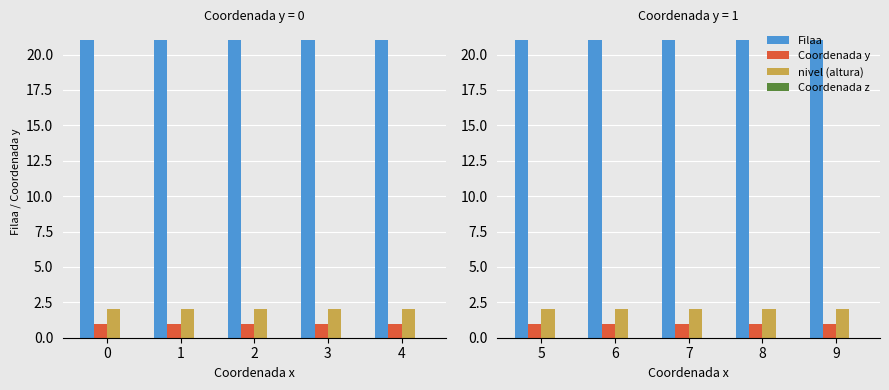

Which series has the largest total across all categories?

Filaa